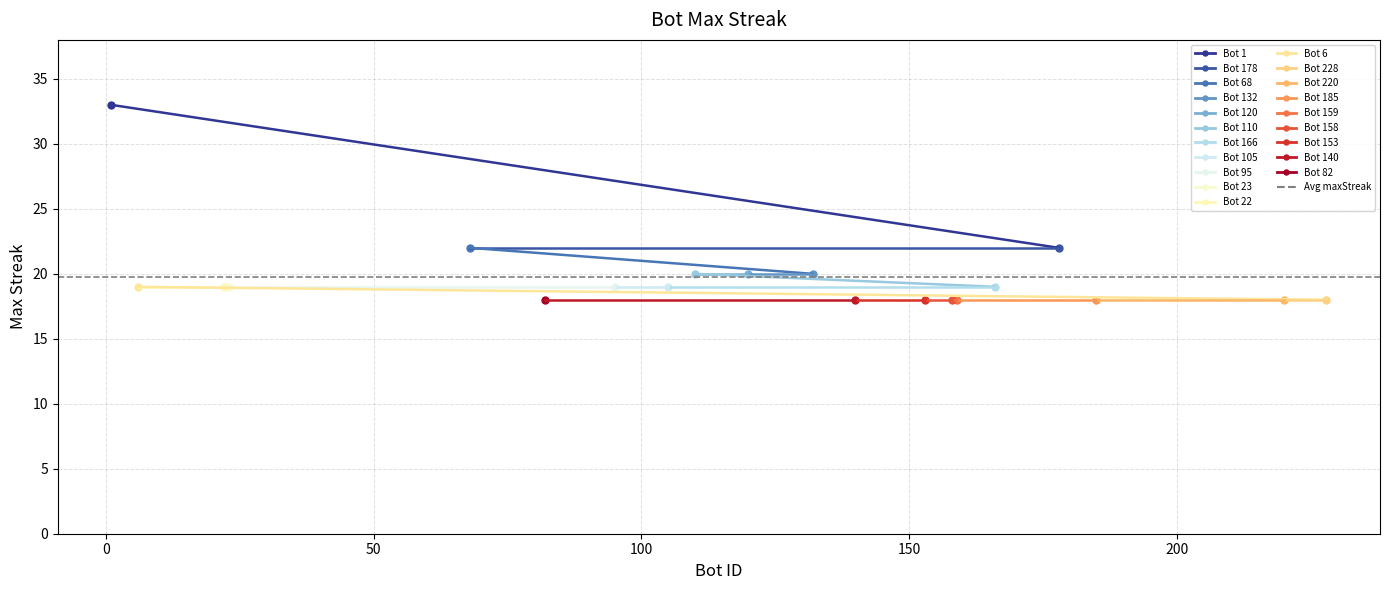

The value at 132 is 20. True or false?

True